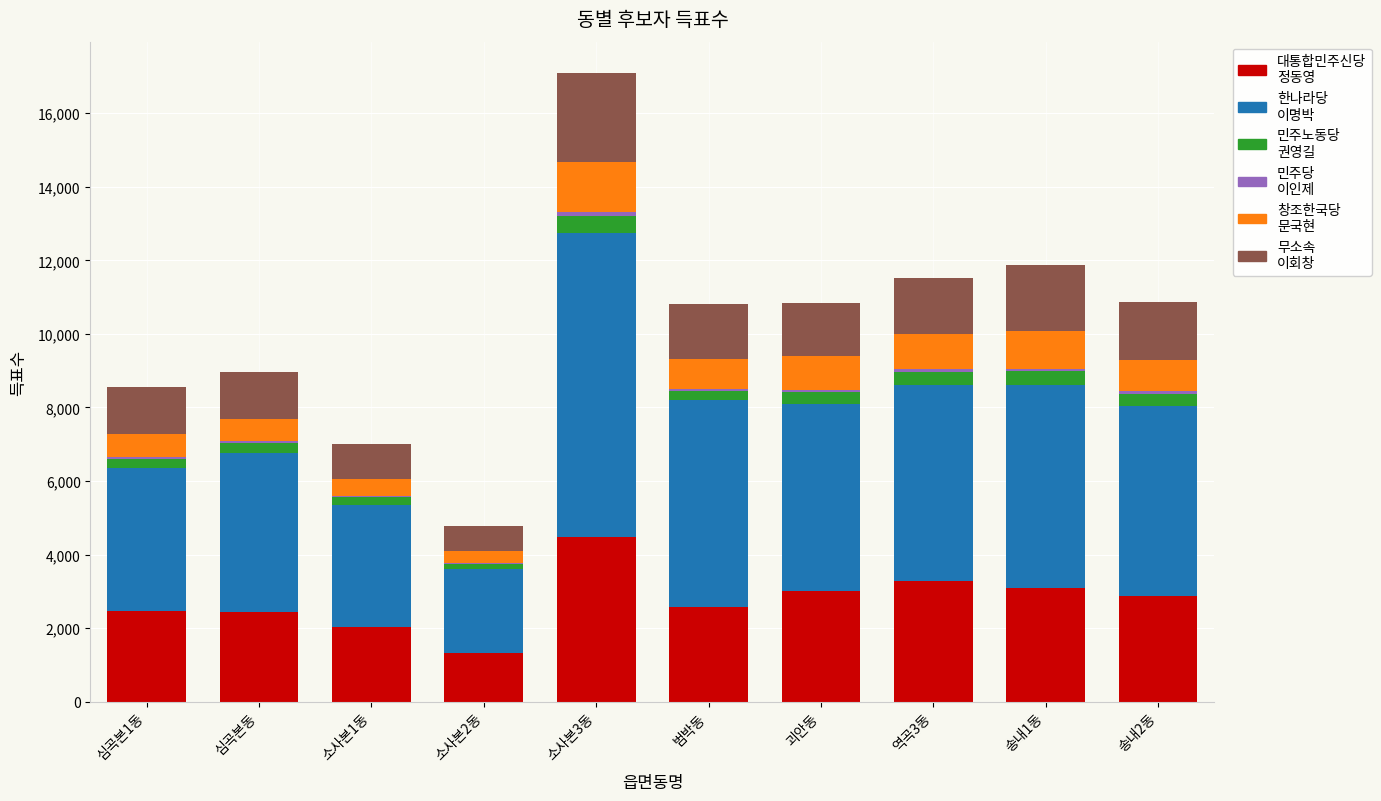

What is the total value across all series at 소사본1동?

7020